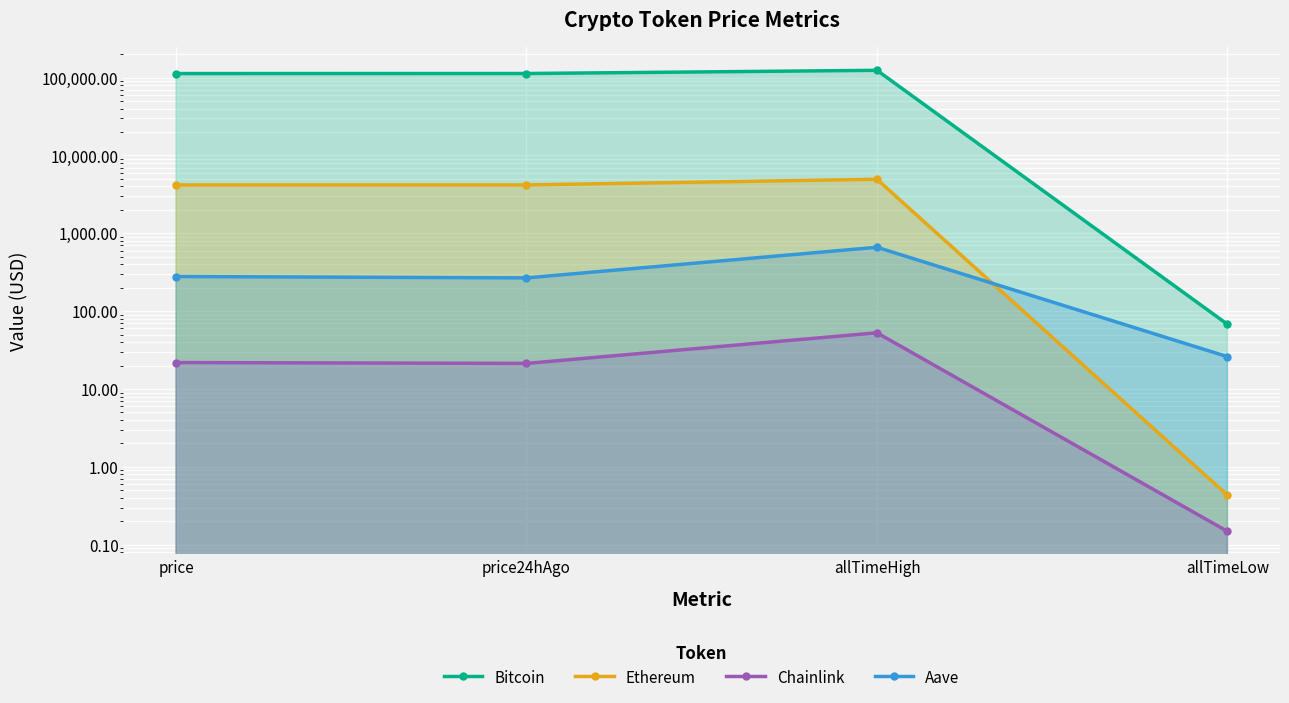

What is the total value across all series at price24hAgo?

117364.0